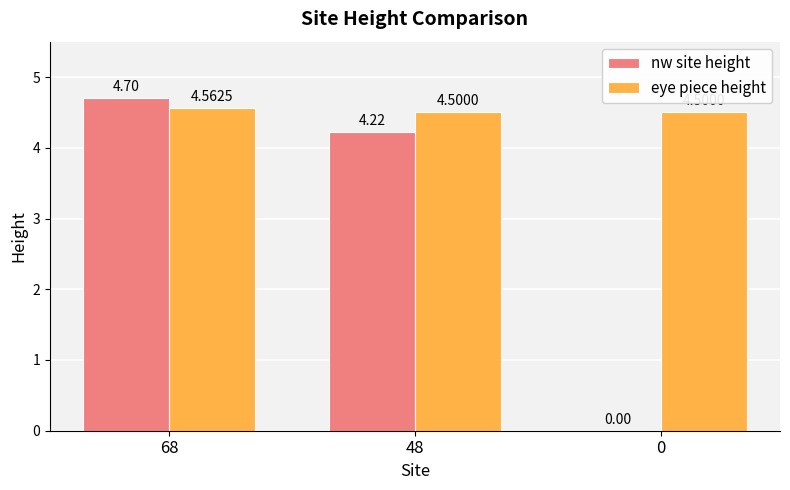

Is the value of eye piece height at 0 greater than the value of nw site height at 0?

Yes